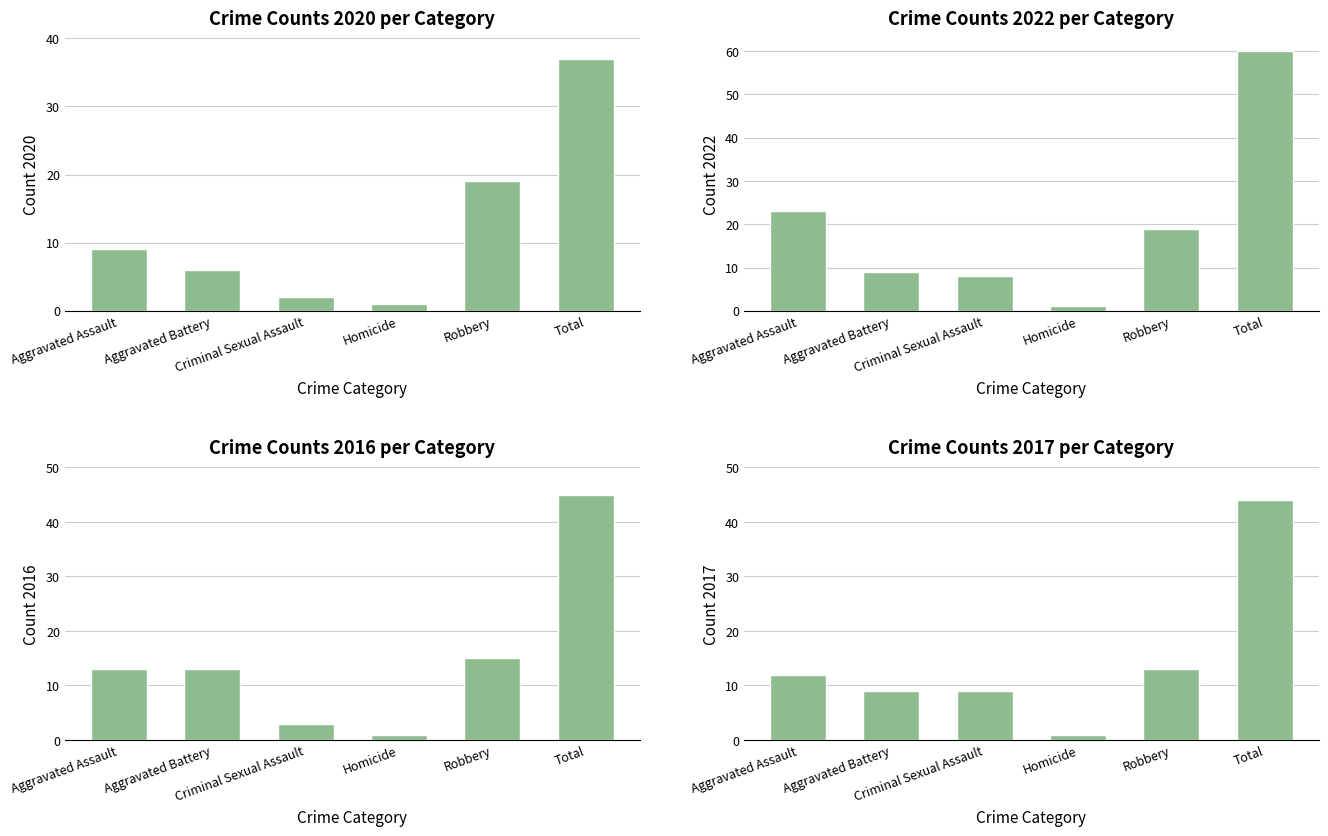

Which label corresponds to the smallest value in the chart?

Homicide